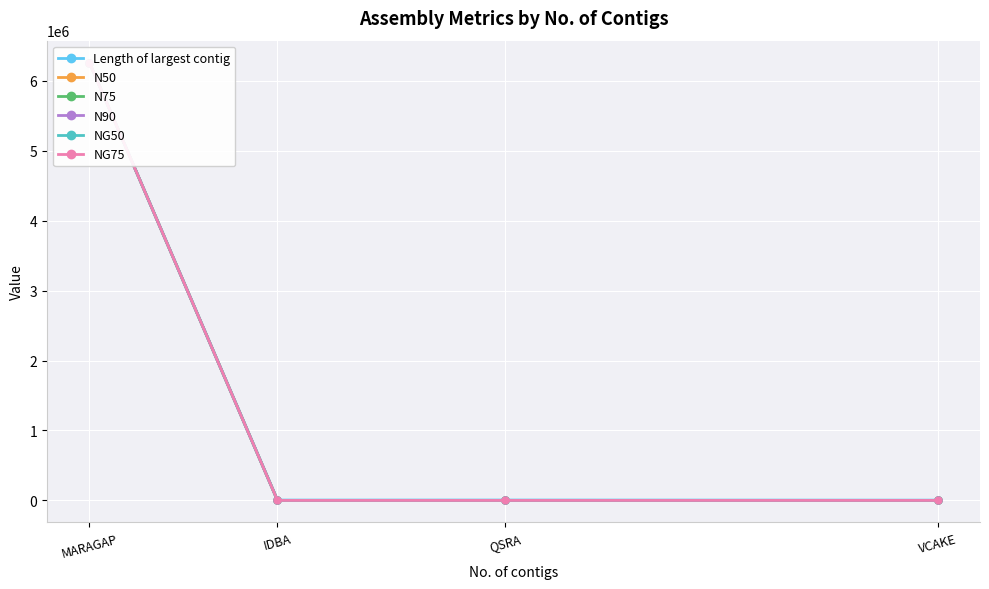

True or false: NG75 and Length of largest contig intersect in this chart.

False